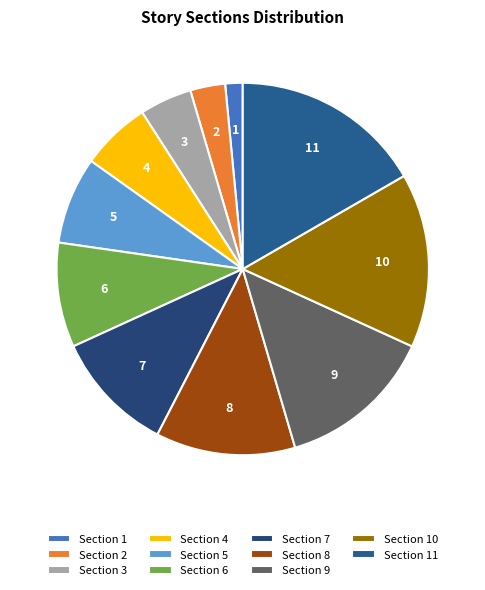

How many slices are in this pie chart?

11